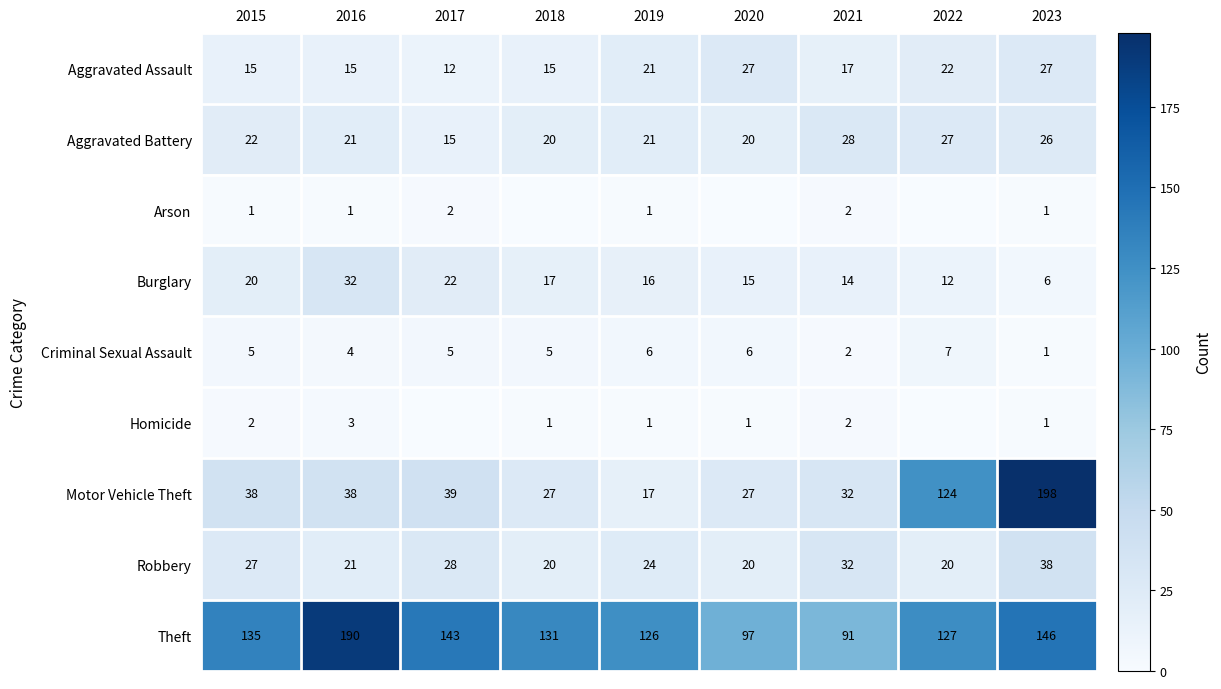

Between 2015 and 2019, which series saw the biggest shift?

Motor Vehicle Theft